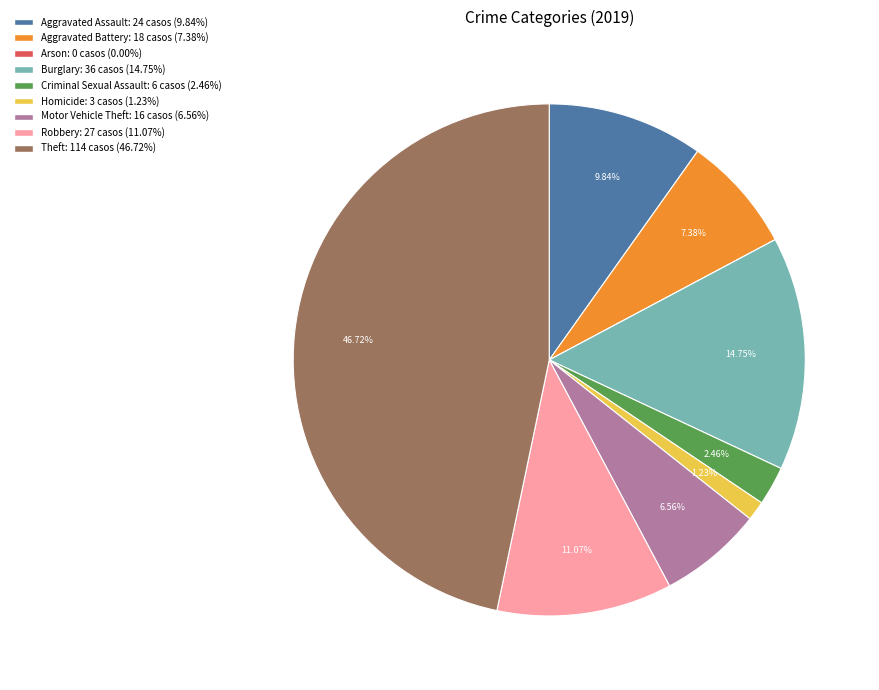

Does Homicide account for over 50% of the chart?

No